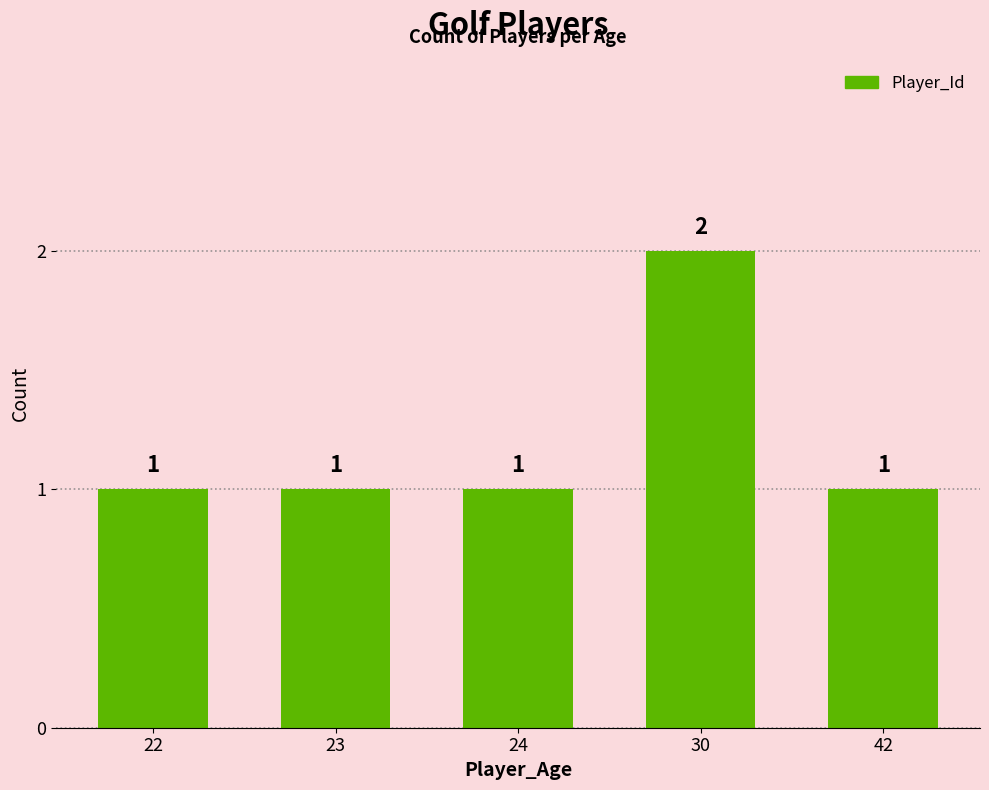

Approximately how many times larger is the value at 42 compared to 24?

1.0